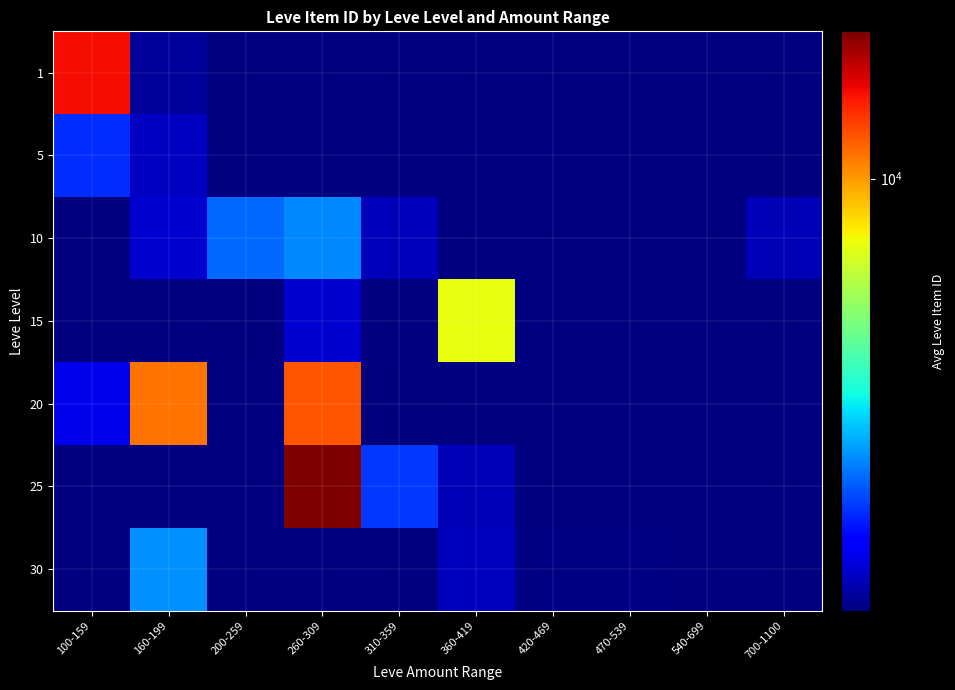

What is the greatest value displayed?

16665.3